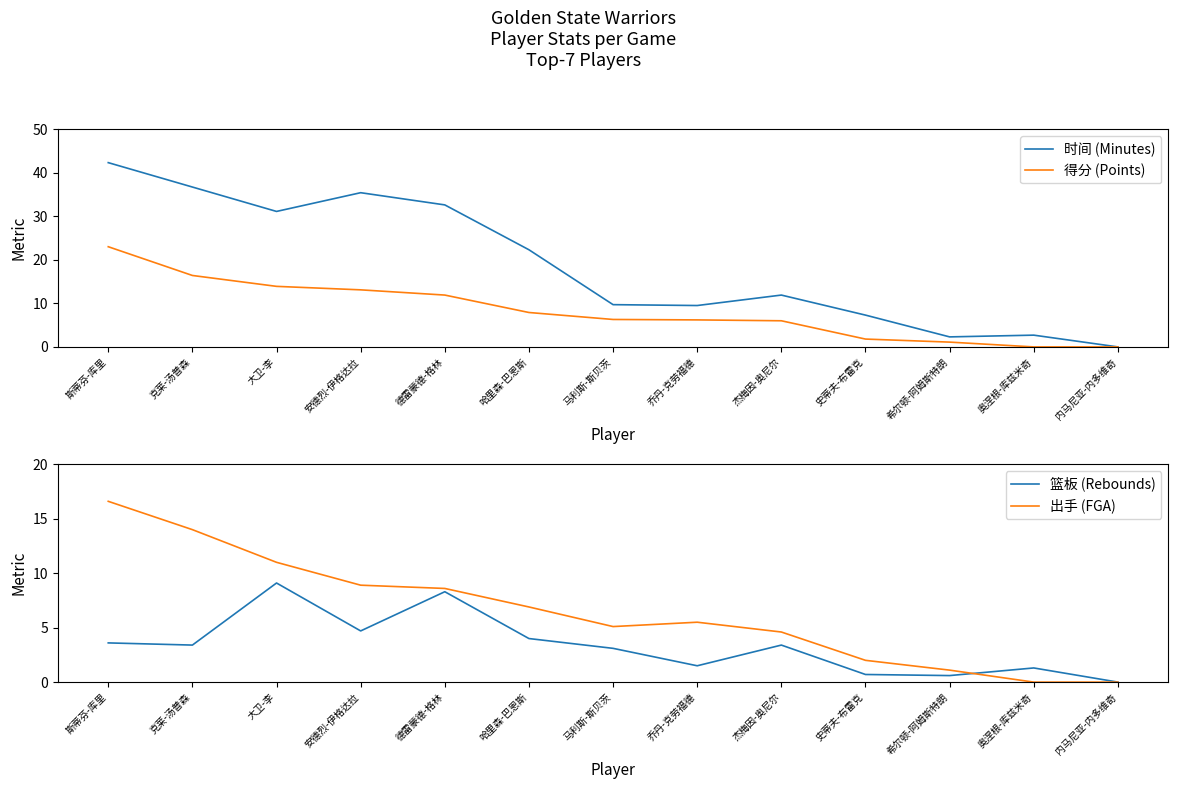

How many values in the 时间 (Minutes) series are below 11?

6